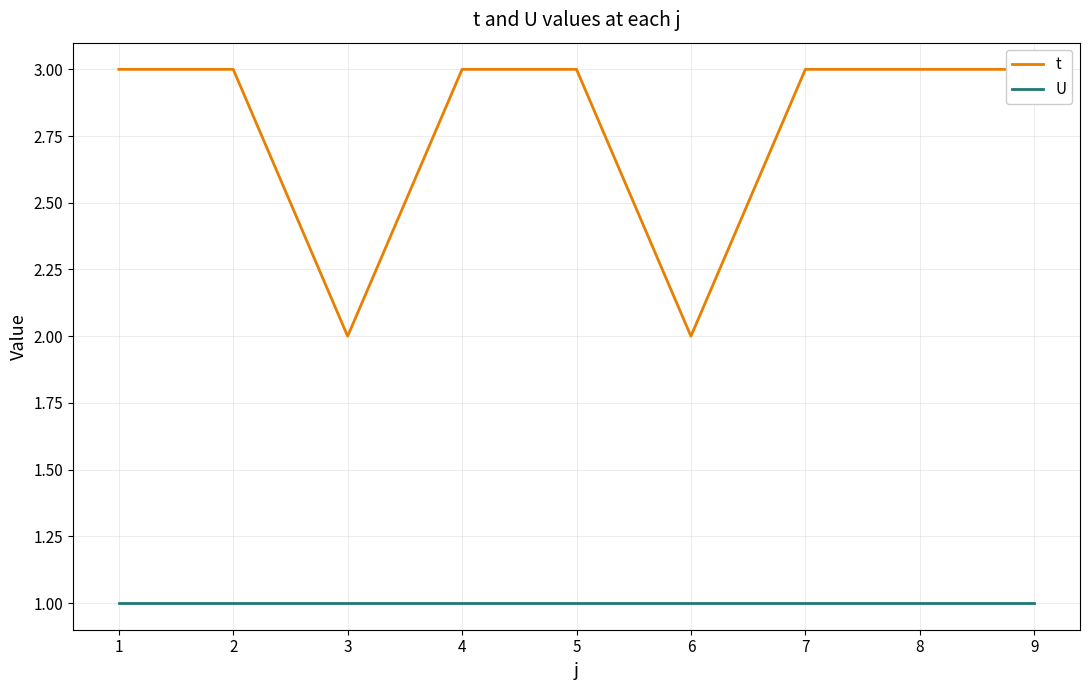

Which has a higher value, 9 or 7?

9